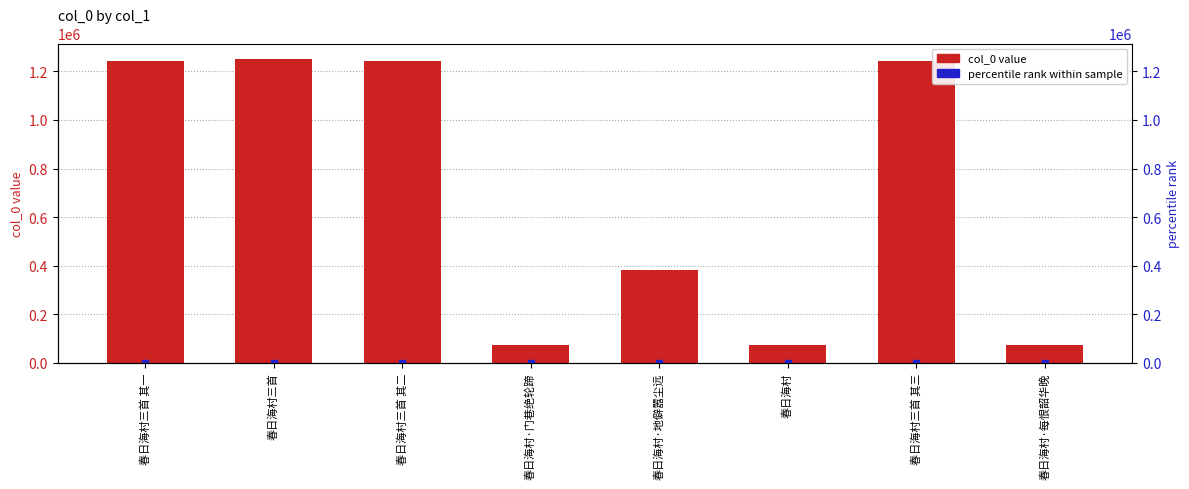

How many bars are there in total?

8